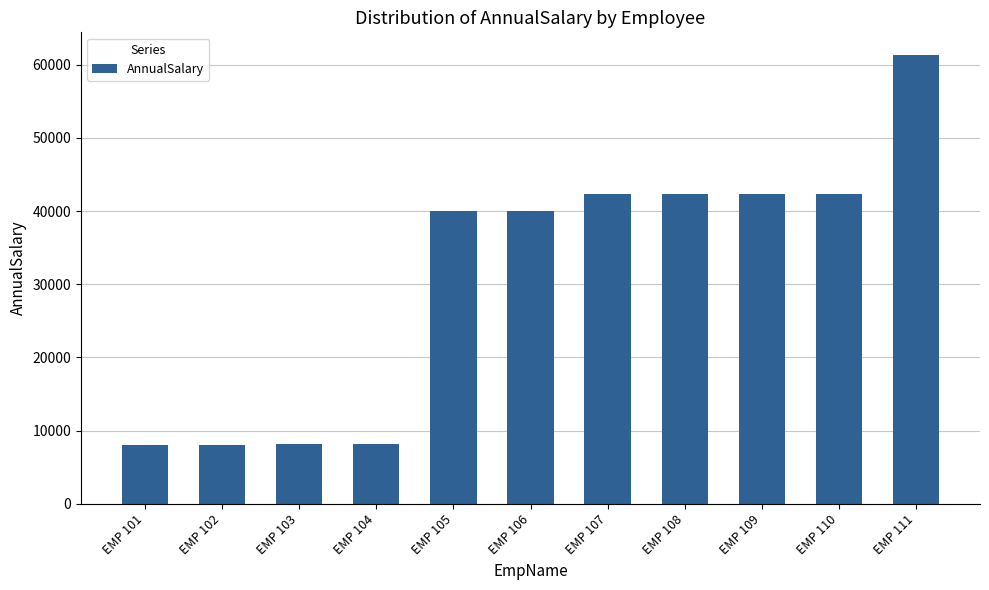

The chart shows a value of 40042.1 at EMP 105. True or false?

True